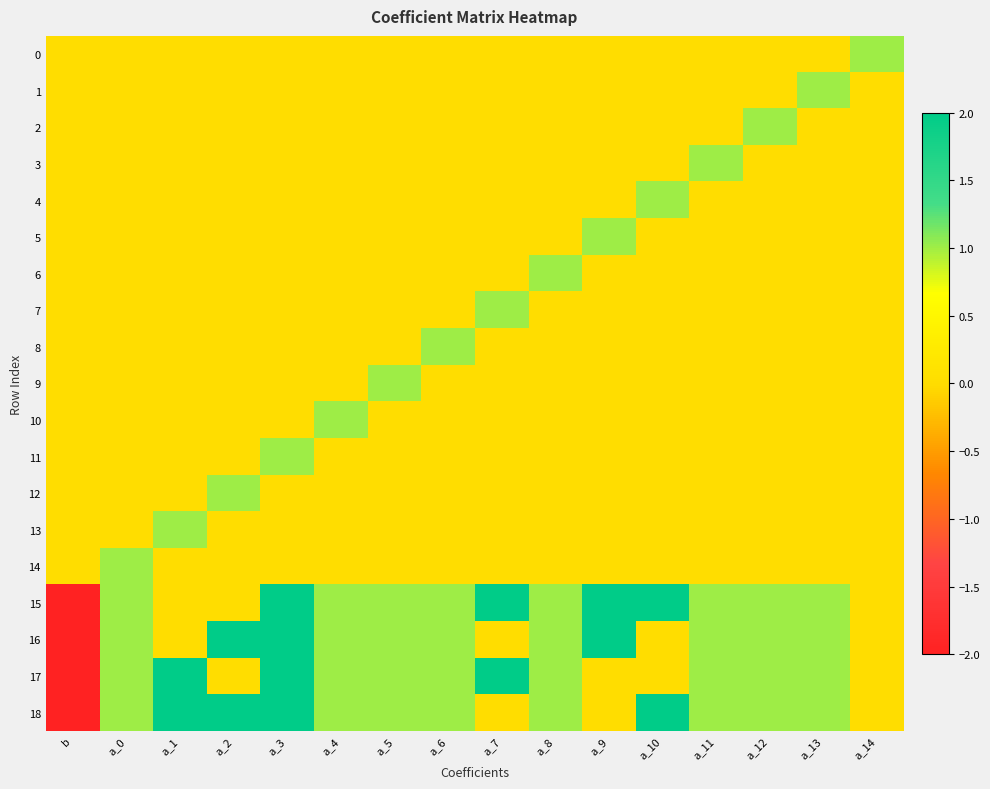

How many categories are shown in the chart?

16